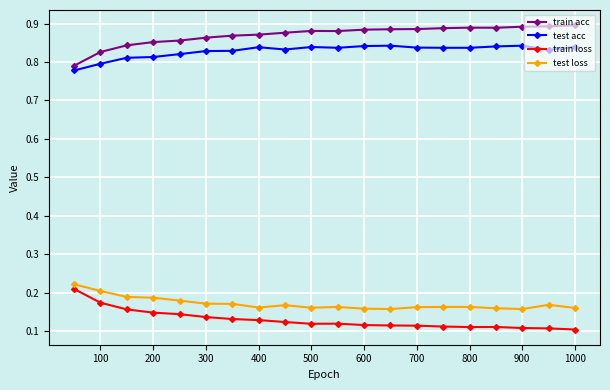

Rank the series by their maximum value, from highest to lowest.

train acc, test acc, test loss, train loss